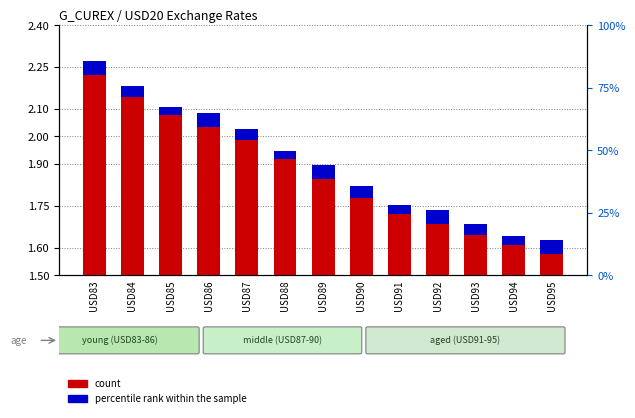

Which series changed the most between USD93 and USD95?

count